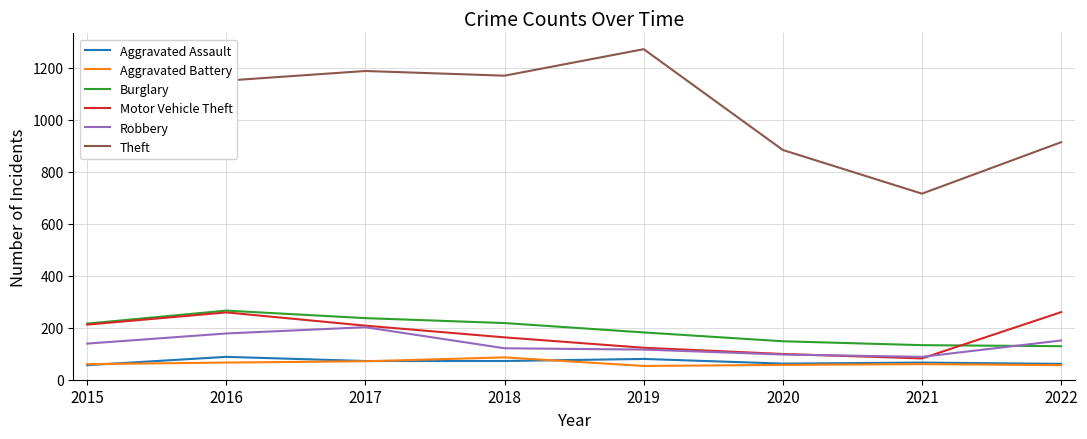

What is the approximate value of Burglary at 2020?

148